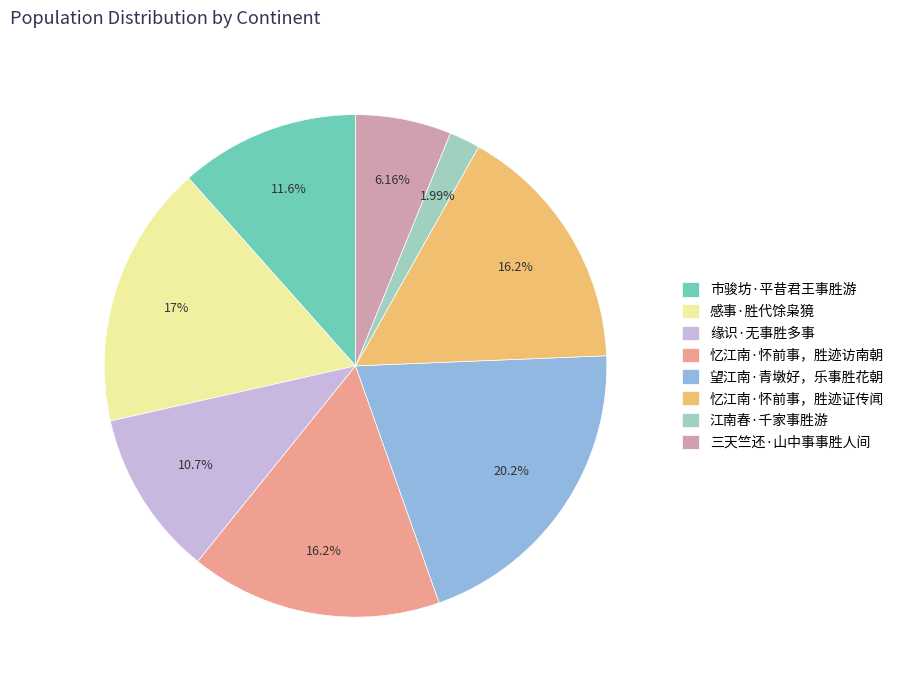

Which has a higher value, 市骏坊·平昔君王事胜游 or 缘识·无事胜多事?

市骏坊·平昔君王事胜游